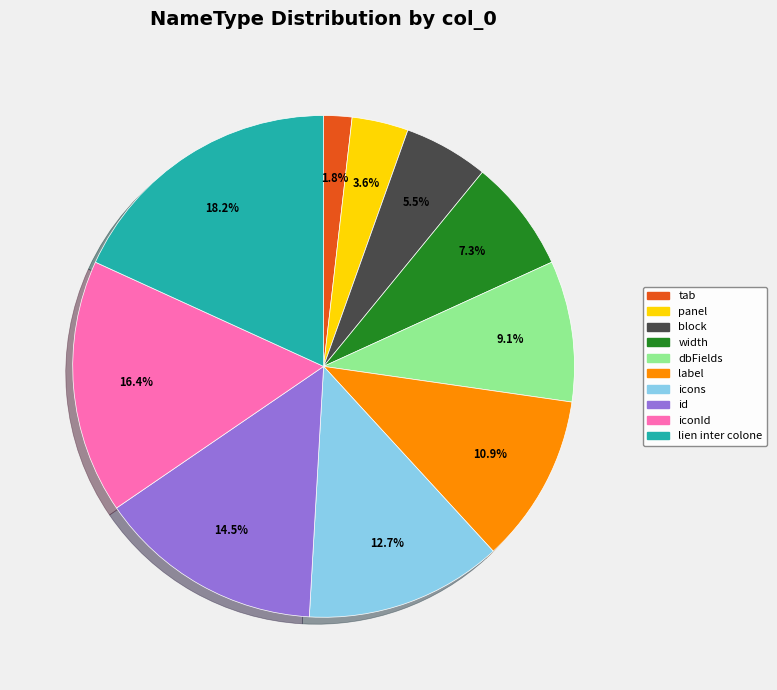

Do tab and label together represent more than half of the pie?

No